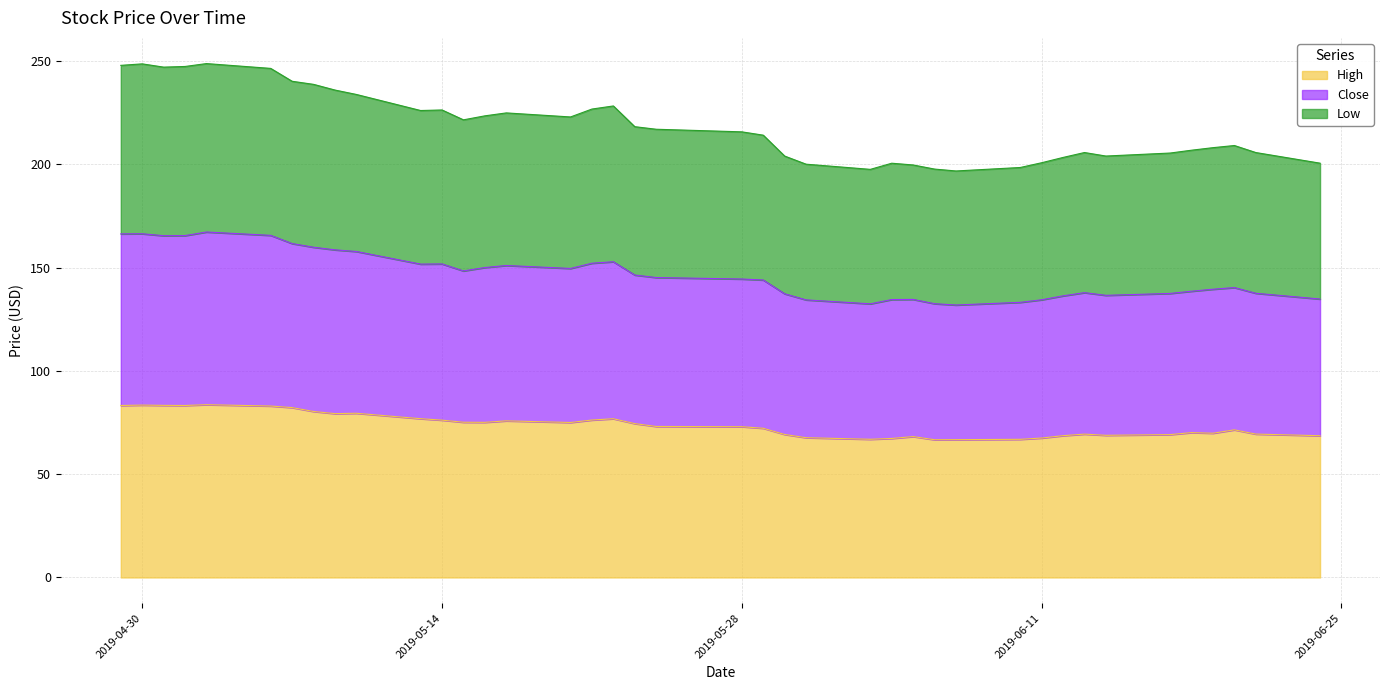

What are all the series names shown in the legend?

High, Close, Low